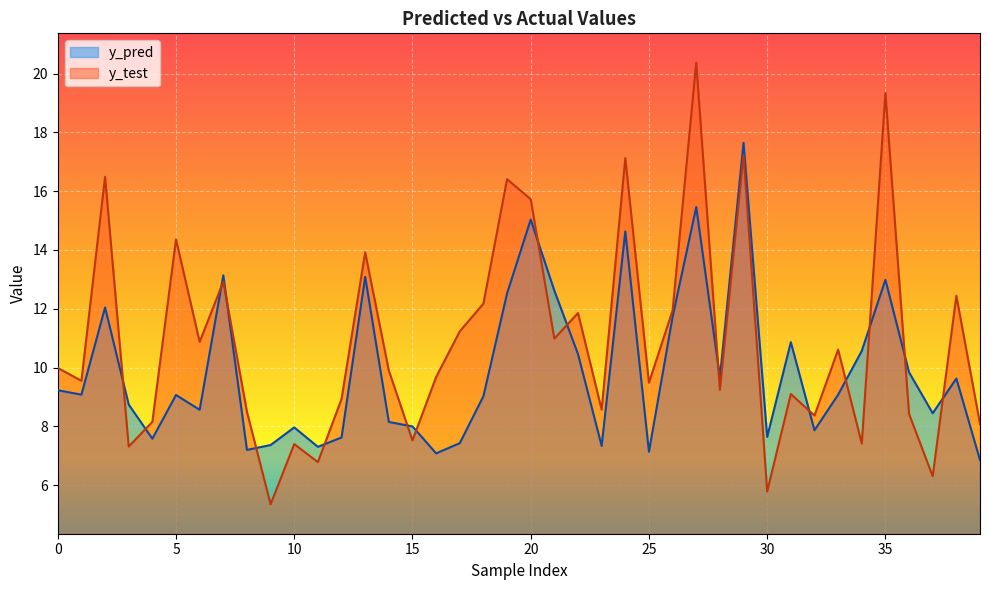

Which series has the largest total across all categories?

y_test